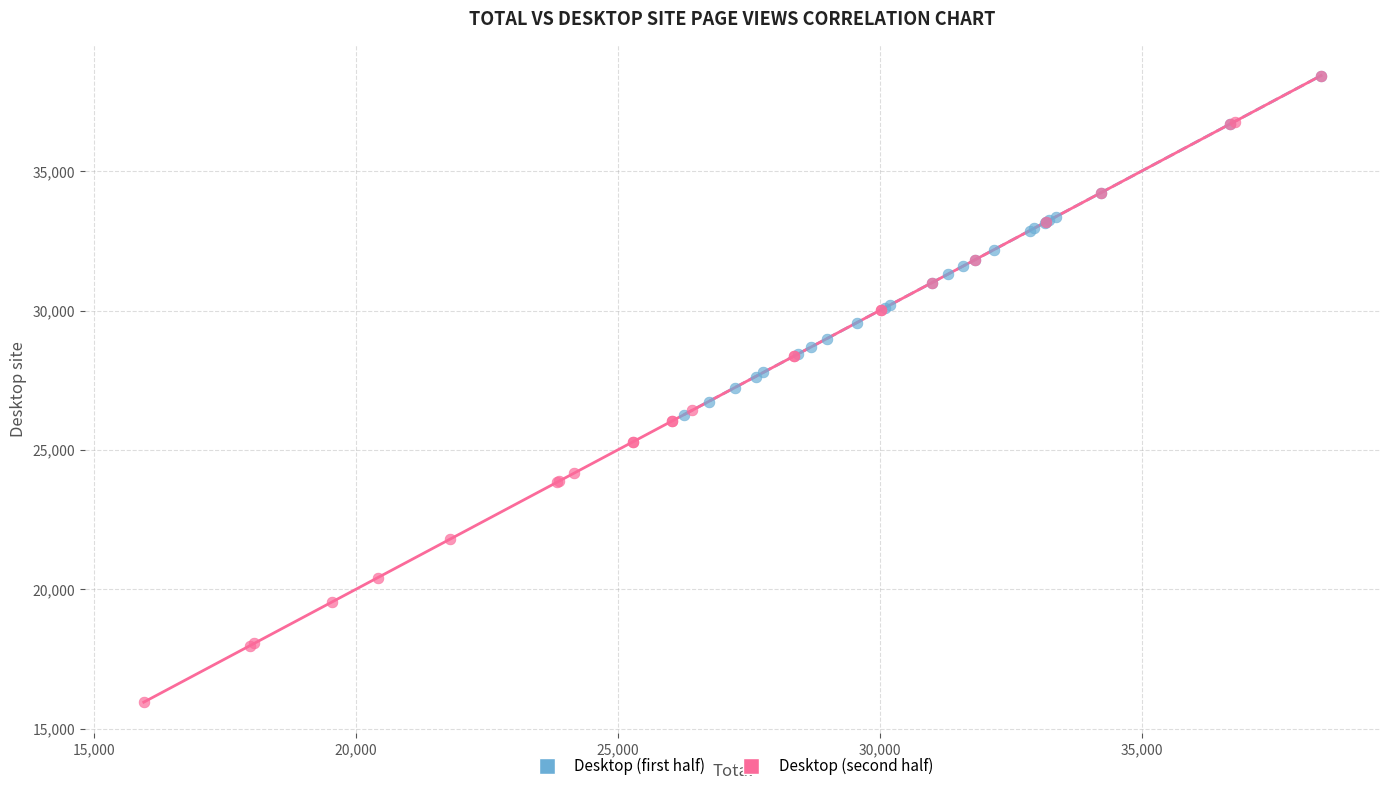

Which series reaches the minimum Y coordinate?

Desktop (second half)